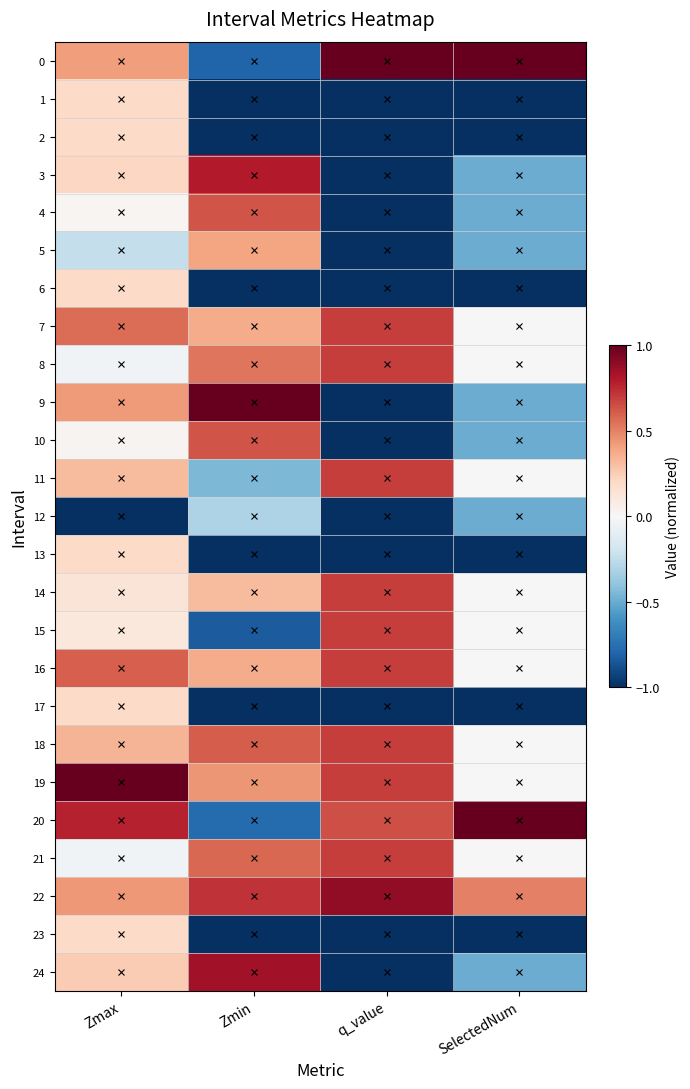

Reading left to right, extract all data points from this chart.

0: Zmax=0.4	Zmin=-0.8	q_value=1.0	SelectedNum=1.0
1: Zmax=0.2	Zmin=-1.0	q_value=-1.0	SelectedNum=-1.0
2: Zmax=0.2	Zmin=-1.0	q_value=-1.0	SelectedNum=-1.0
3: Zmax=0.2	Zmin=0.8	q_value=-1.0	SelectedNum=-0.5
4: Zmax=0.0	Zmin=0.6	q_value=-1.0	SelectedNum=-0.5
5: Zmax=-0.2	Zmin=0.4	q_value=-1.0	SelectedNum=-0.5
6: Zmax=0.2	Zmin=-1.0	q_value=-1.0	SelectedNum=-1.0
7: Zmax=0.6	Zmin=0.4	q_value=0.7	SelectedNum=0.0
8: Zmax=-0.0	Zmin=0.5	q_value=0.7	SelectedNum=0.0
9: Zmax=0.4	Zmin=1.0	q_value=-1.0	SelectedNum=-0.5
10: Zmax=0.0	Zmin=0.6	q_value=-1.0	SelectedNum=-0.5
11: Zmax=0.3	Zmin=-0.4	q_value=0.7	SelectedNum=0.0
12: Zmax=-1.0	Zmin=-0.3	q_value=-1.0	SelectedNum=-0.5
13: Zmax=0.2	Zmin=-1.0	q_value=-1.0	SelectedNum=-1.0
14: Zmax=0.1	Zmin=0.3	q_value=0.7	SelectedNum=0.0
15: Zmax=0.1	Zmin=-0.8	q_value=0.7	SelectedNum=0.0
16: Zmax=0.6	Zmin=0.4	q_value=0.7	SelectedNum=0.0
17: Zmax=0.2	Zmin=-1.0	q_value=-1.0	SelectedNum=-1.0
18: Zmax=0.3	Zmin=0.6	q_value=0.7	SelectedNum=0.0
19: Zmax=1.0	Zmin=0.4	q_value=0.7	SelectedNum=0.0
20: Zmax=0.8	Zmin=-0.8	q_value=0.6	SelectedNum=1.0
21: Zmax=-0.0	Zmin=0.6	q_value=0.7	SelectedNum=0.0
22: Zmax=0.4	Zmin=0.7	q_value=0.9	SelectedNum=0.5
23: Zmax=0.2	Zmin=-1.0	q_value=-1.0	SelectedNum=-1.0
24: Zmax=0.3	Zmin=0.8	q_value=-1.0	SelectedNum=-0.5